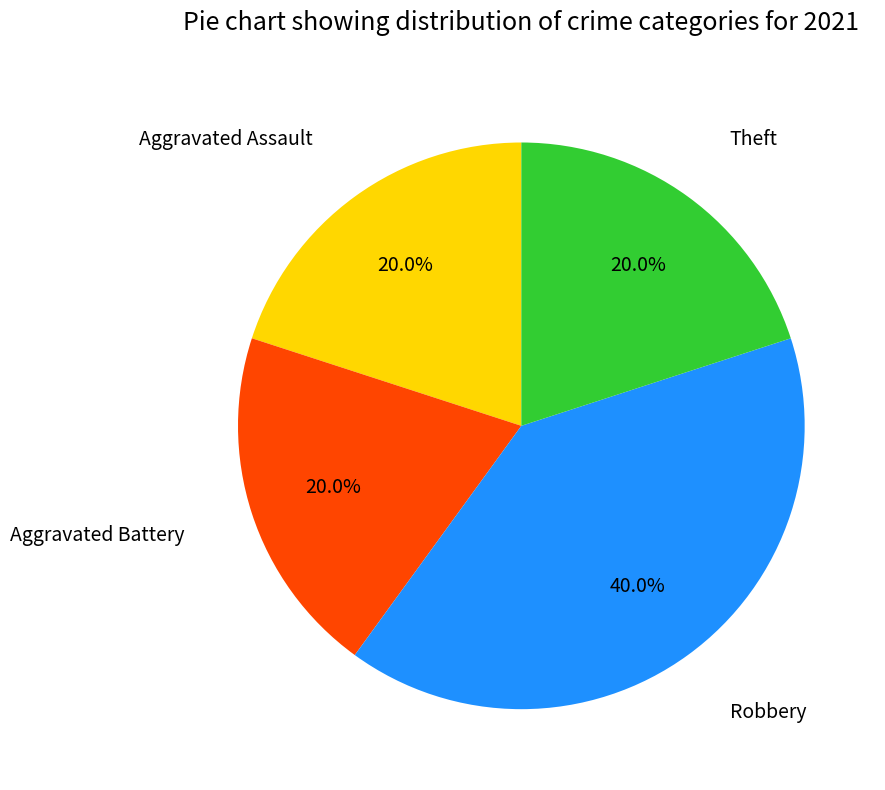

Is there a majority slice in this chart?

No